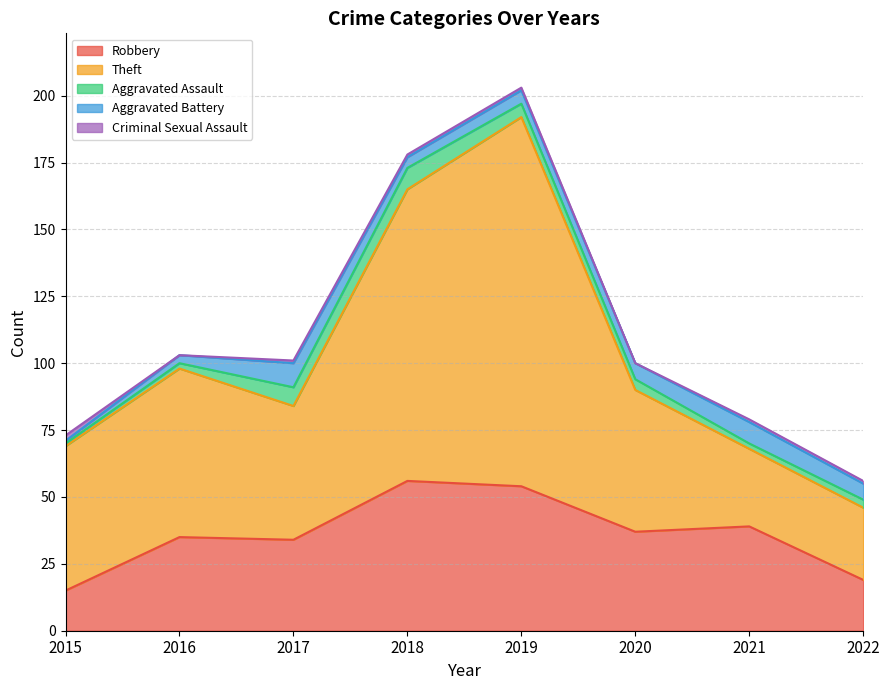

The value of Robbery at 2018 is 18. True or false?

False